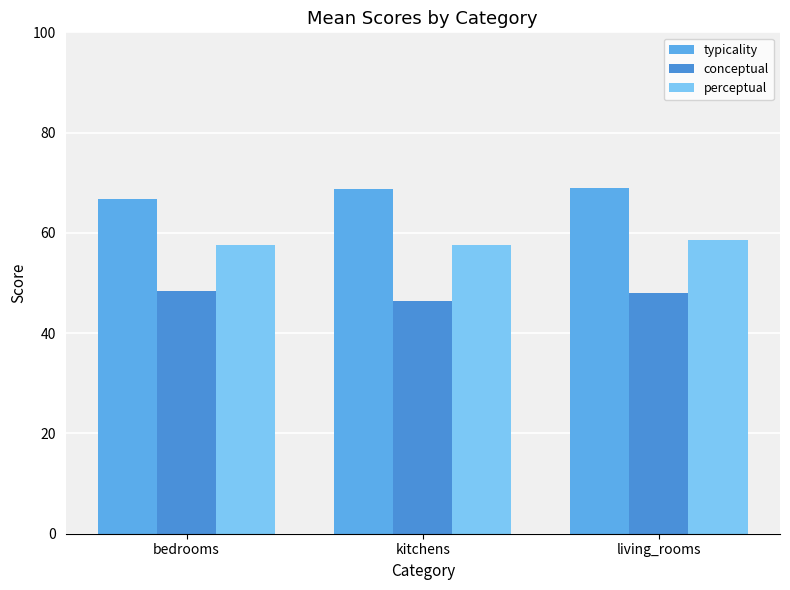

List the series in order of their overall mean, lowest first.

conceptual, perceptual, typicality